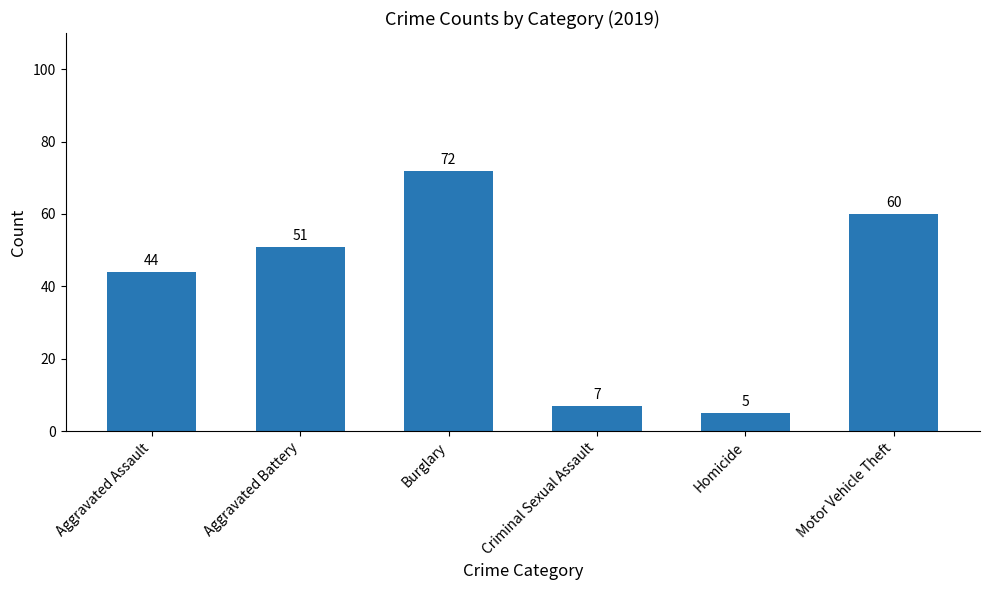

What is the difference between the second highest and minimum values?

55